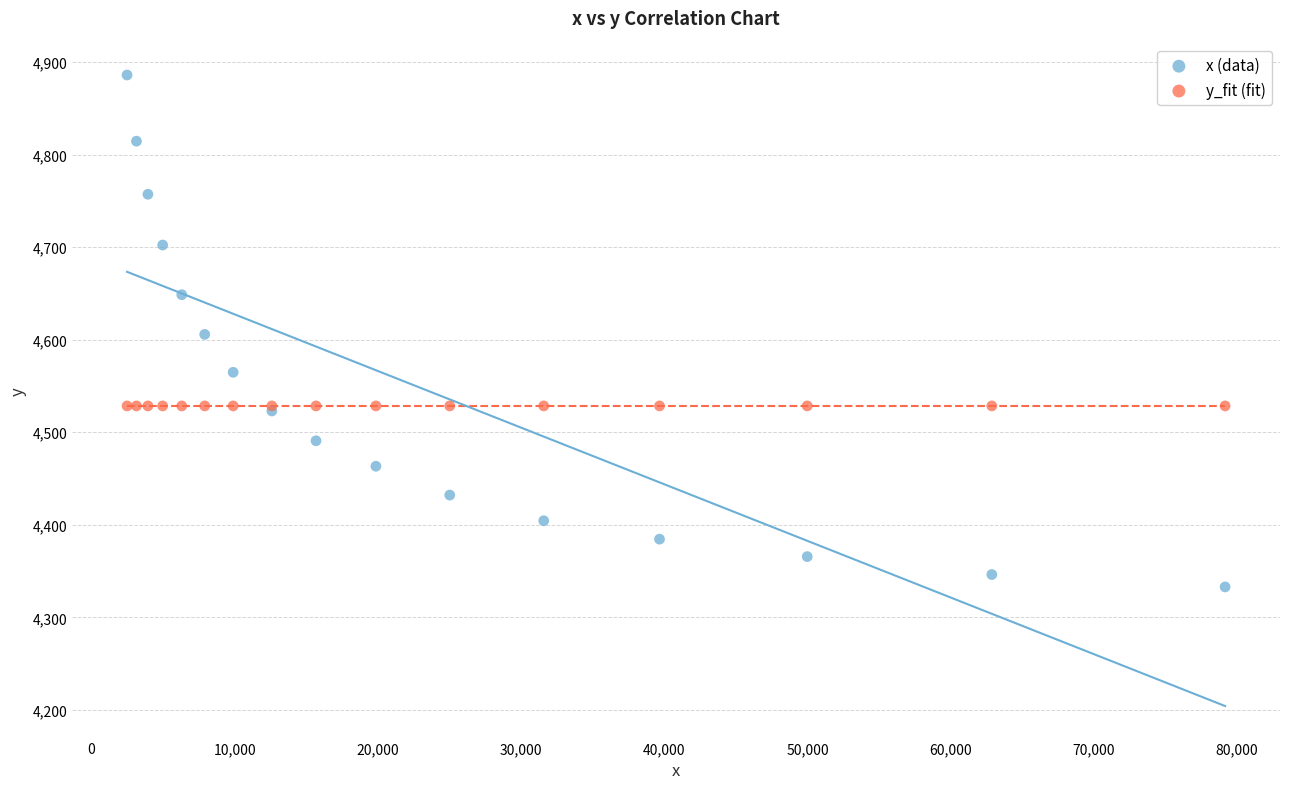

Which series has the widest spread of Y values?

x (data)